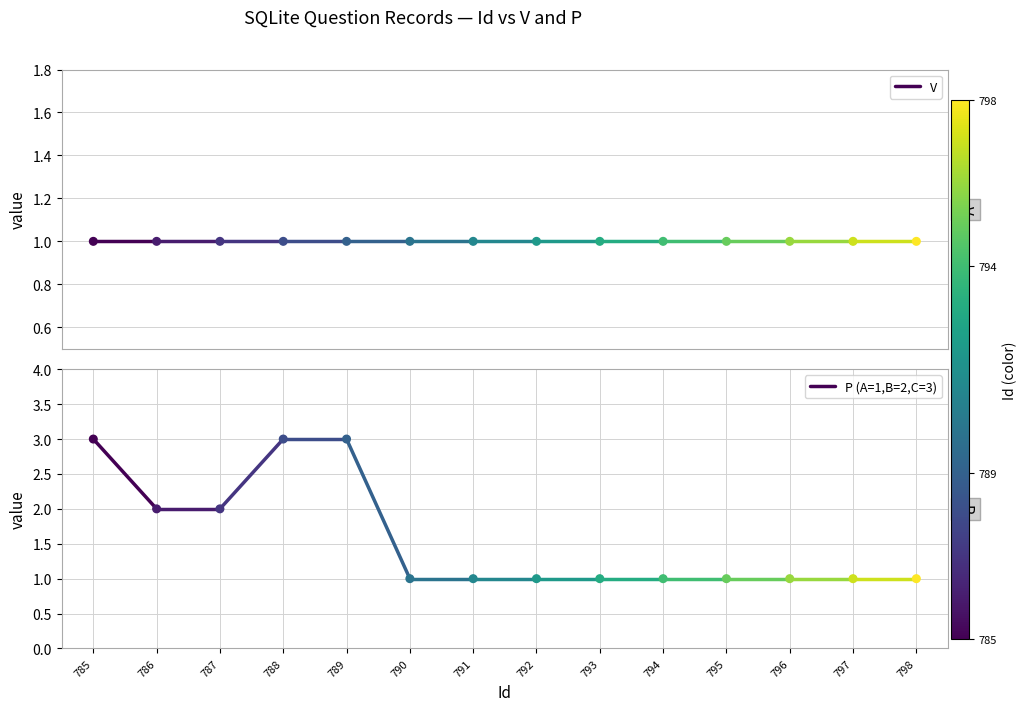

What is the total value across all series at 785?

4